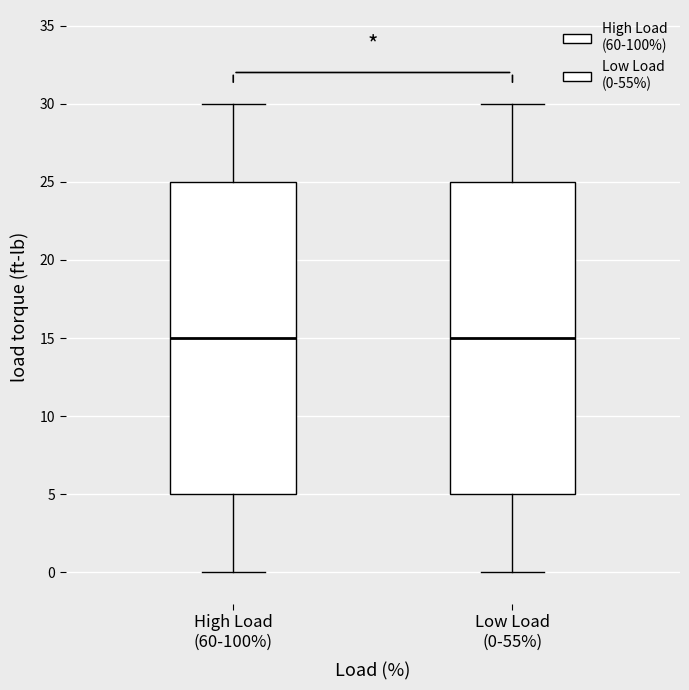

Reading left to right, transcribe this box plot: for each box, give where its median line is, the range the box spans, and where its two whiskers end, as read against the y-axis. The values are not printed on the chart, so give them approximately, as read against the axis.

High Load (60-100%): median 15, box 5 to 25, whiskers 0 to 30
Low Load (0-55%): median 15, box 5 to 25, whiskers 0 to 30